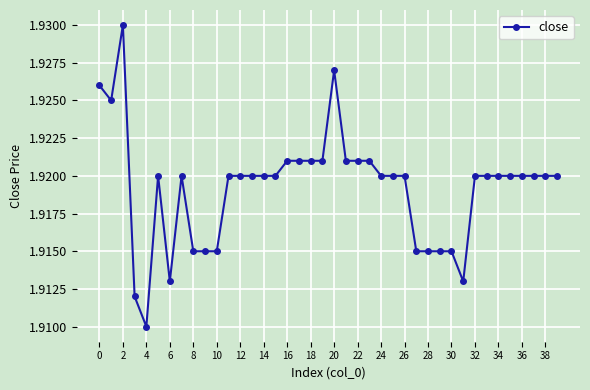

What is the sum of all values?

76.8